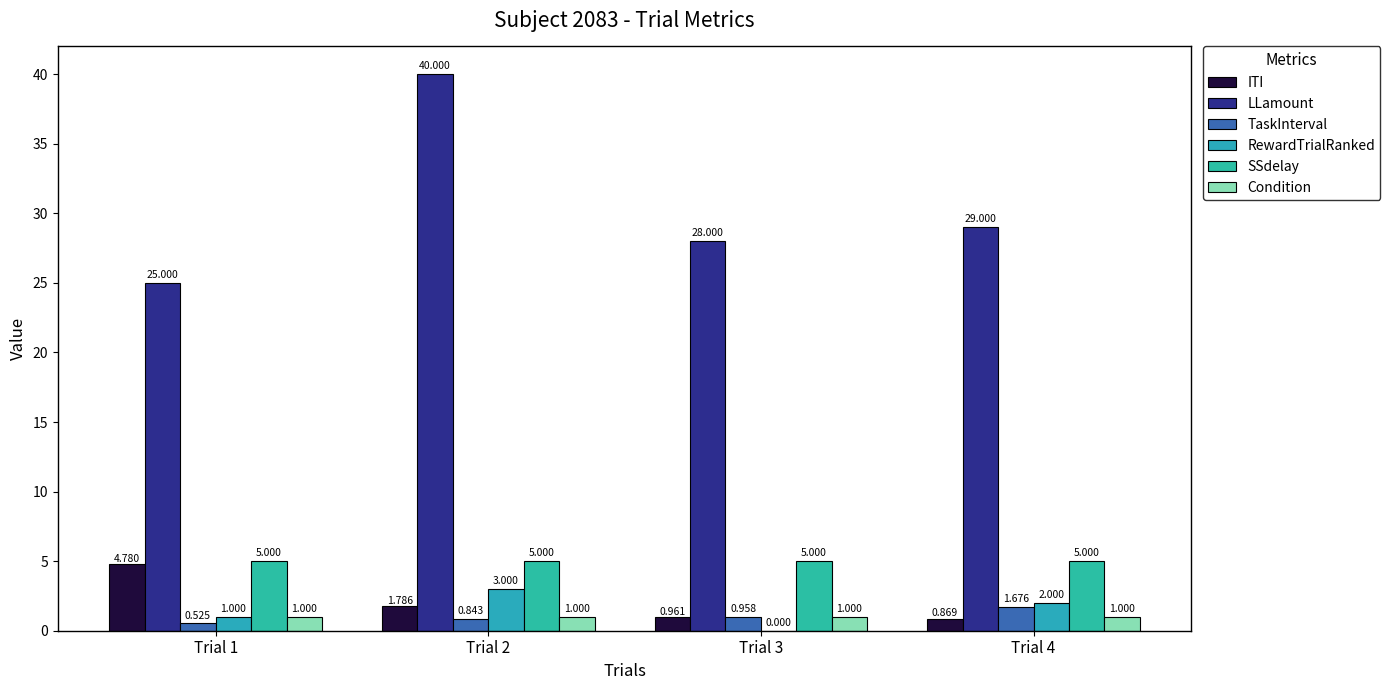

What is the difference between the highest and lowest values at Trial 4?

28.1